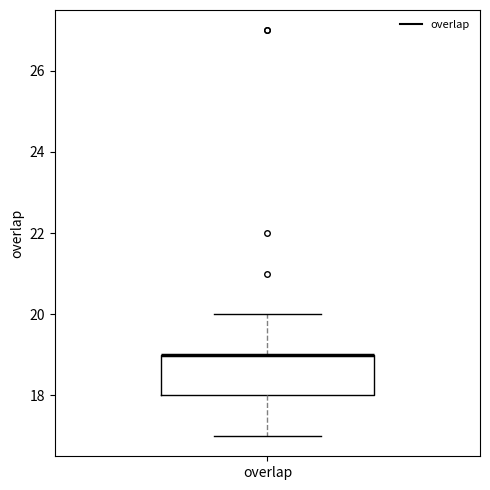

Read this box plot against the y-axis: the position of the median line, the range covered by the box, and the ends of both whiskers. The values are not printed on the chart, so give them approximately, as read against the axis.

median 19 (drawn on the box's upper edge), box 18 to 19, whiskers 17 to 20